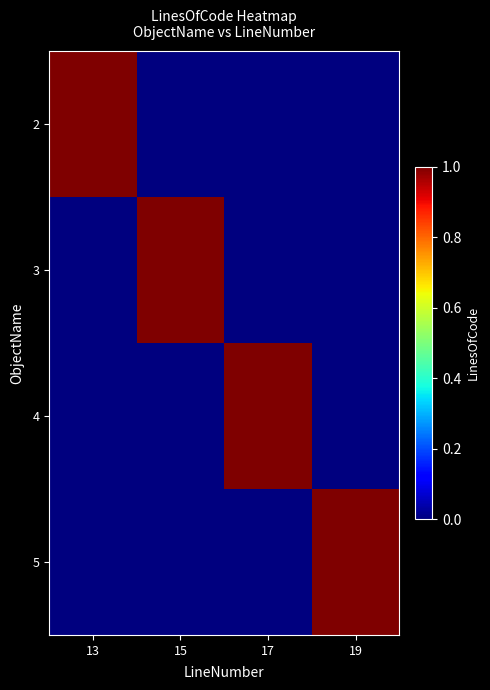

List the series in order of their peak value, highest first.

2, 3, 4, 5